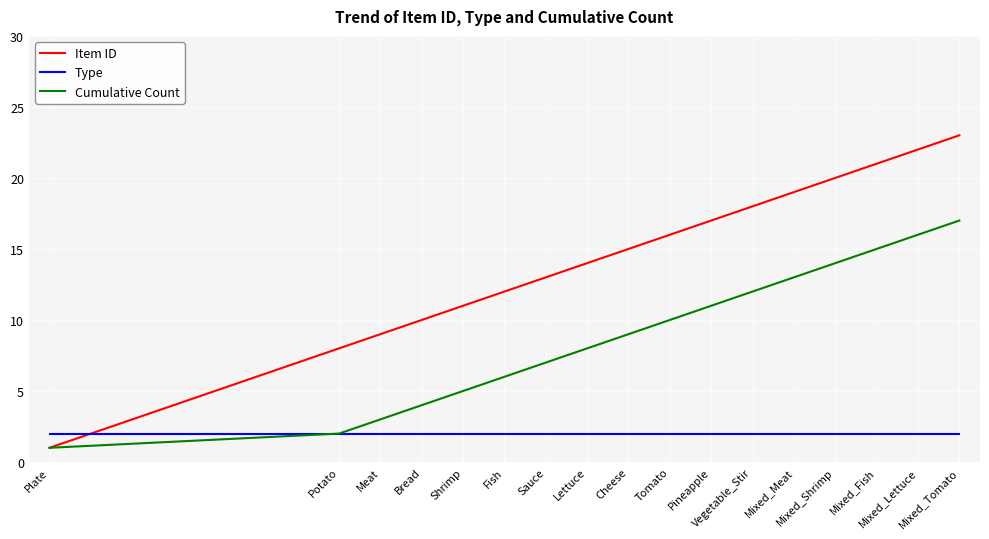

List the series in order of their peak value, lowest first.

Type, Cumulative Count, Item ID